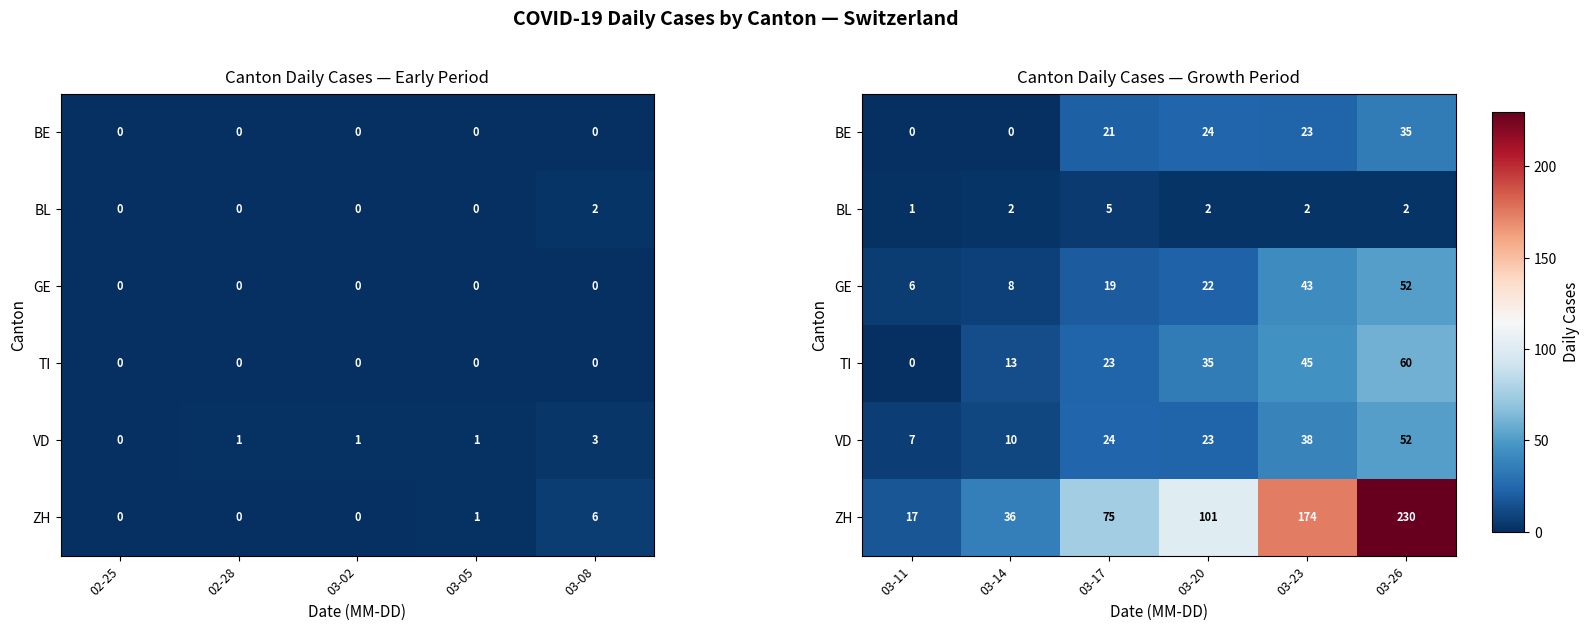

Rank the series by their maximum value, from lowest to highest.

BL, BE, GE, VD, TI, ZH